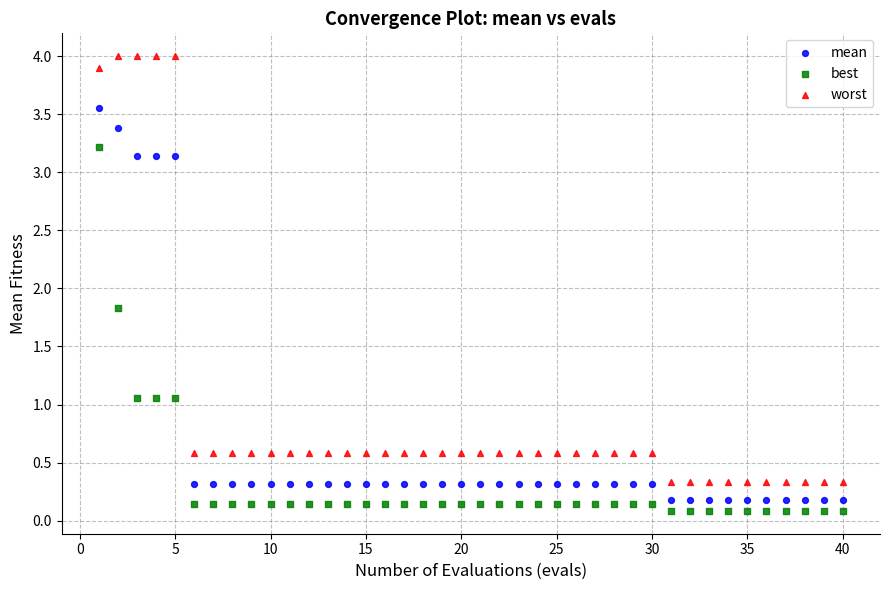

Which series has the widest spread of Y values?

worst